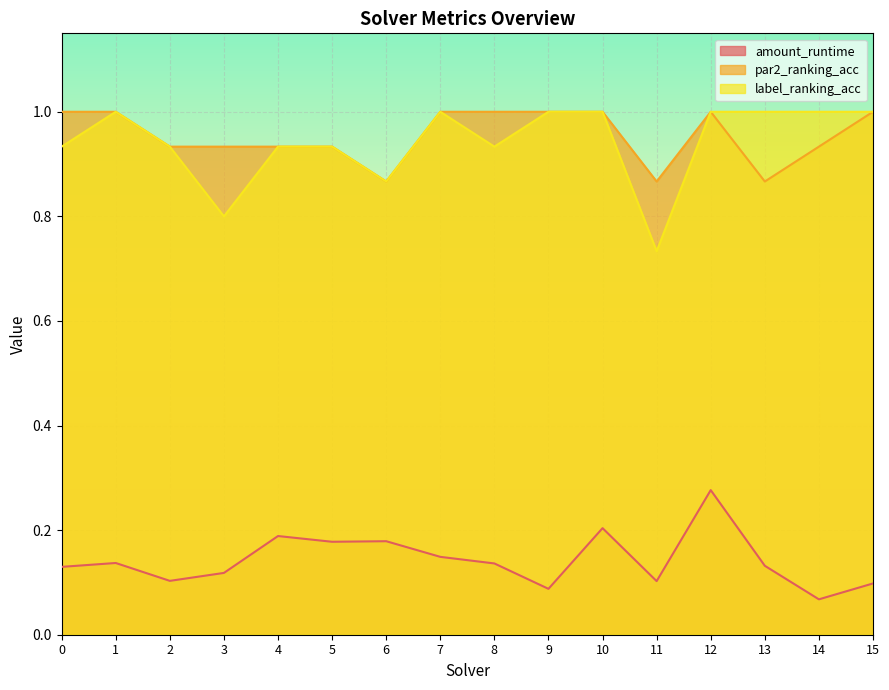

Is the value of par2_ranking_acc at 14 greater than the value of label_ranking_acc at 4?

No